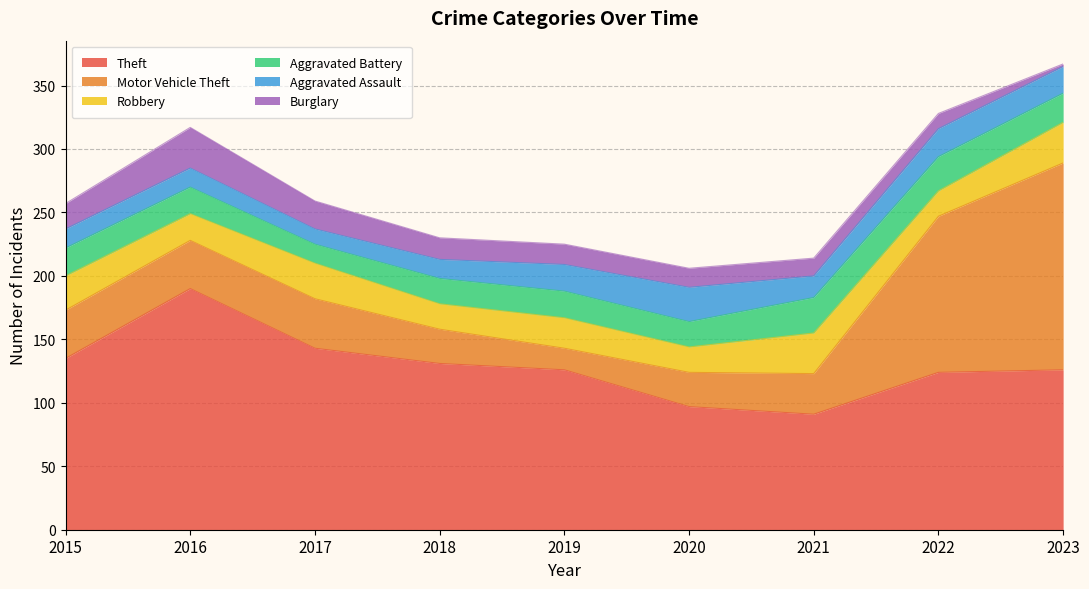

After their last crossing, which series has the higher values: Motor Vehicle Theft or Aggravated Battery?

Motor Vehicle Theft